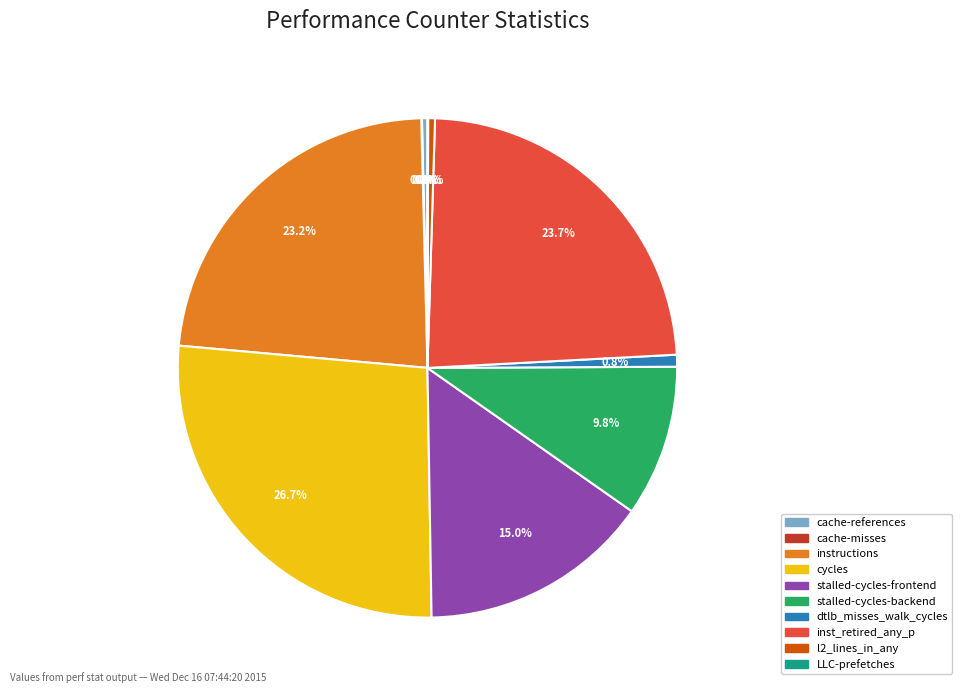

Between inst_retired_any_p and stalled-cycles-frontend, which is larger?

inst_retired_any_p